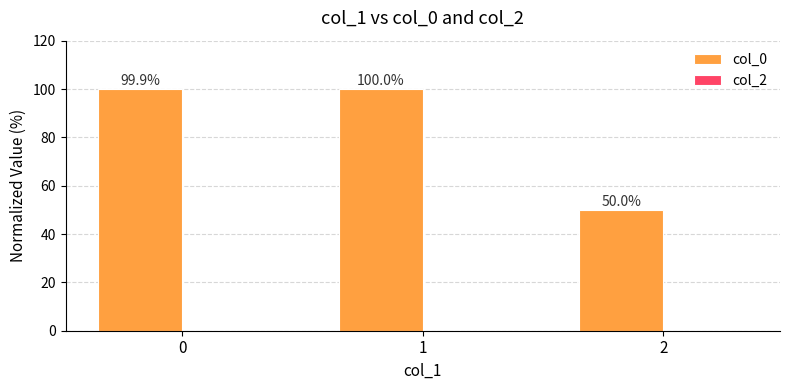

What is the difference between the maximum and minimum values?

50.0